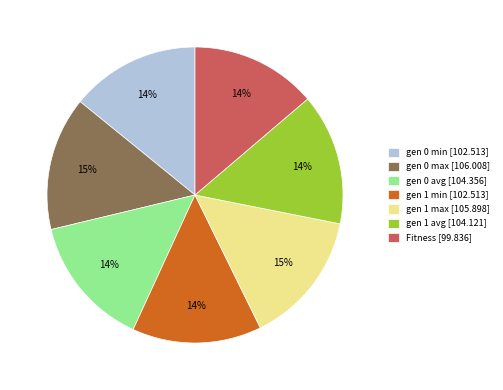

The gen 0 max [106.008] slice represents 15% of the pie. True or false?

True